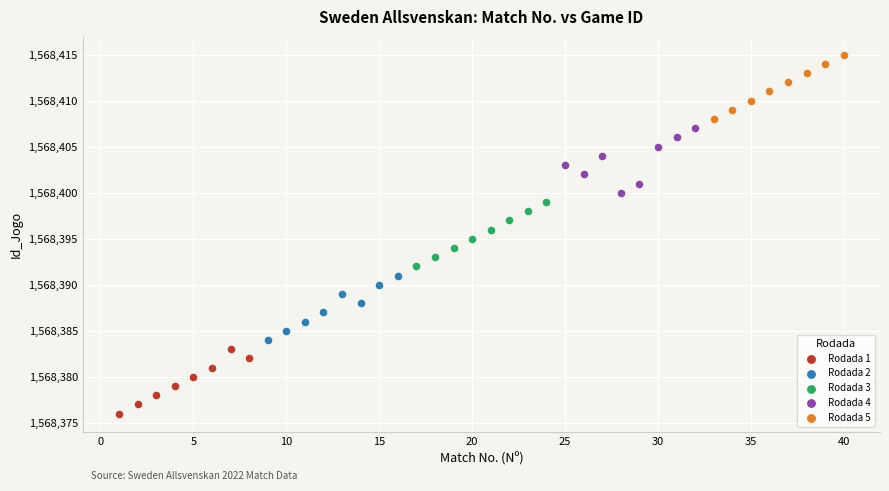

Which series reaches the maximum Y coordinate?

Rodada 5